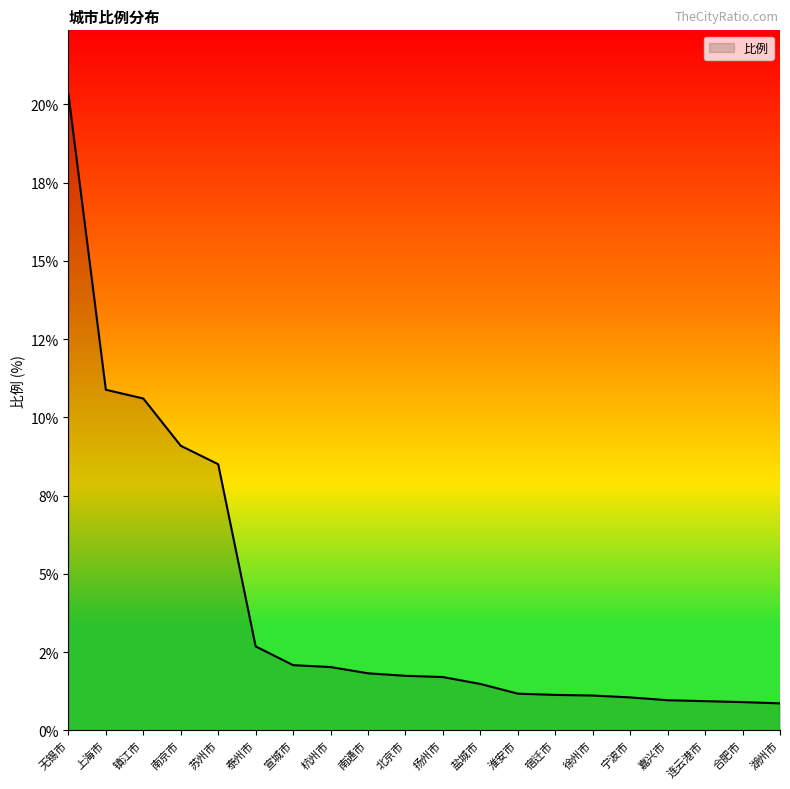

Does the chart display data point markers on the line(s)?

No